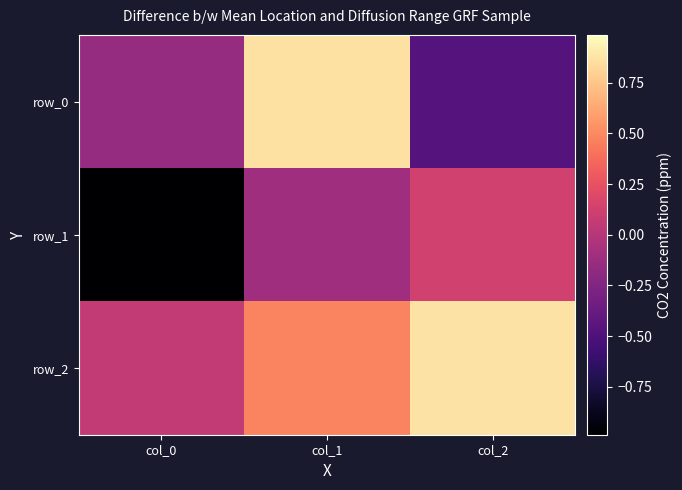

What is the maximum value shown in the chart?

0.9